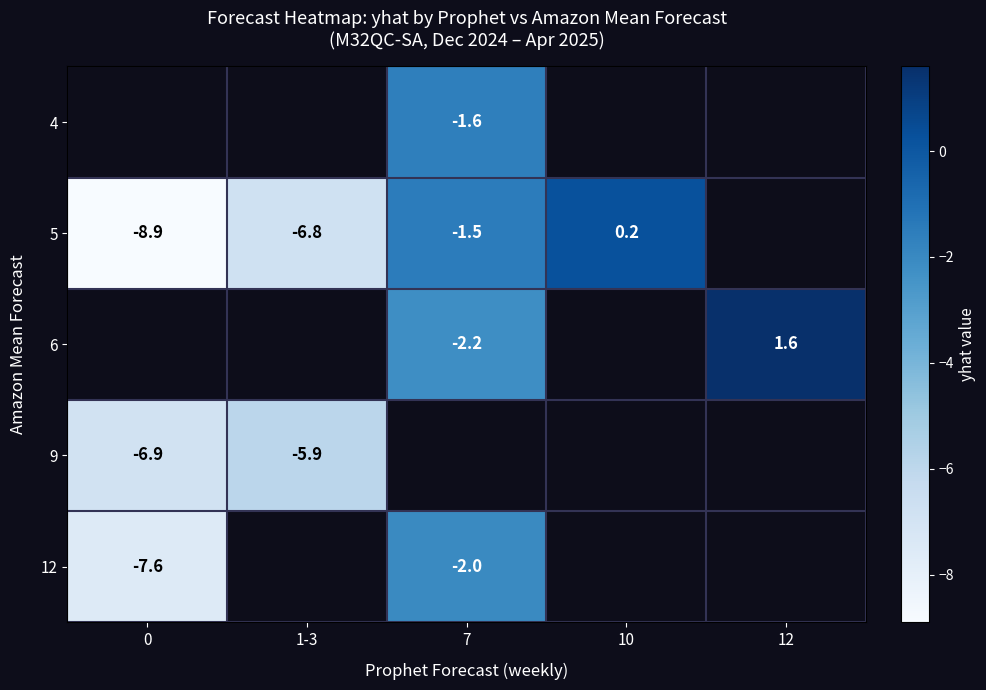

How many categories are shown in the chart?

5